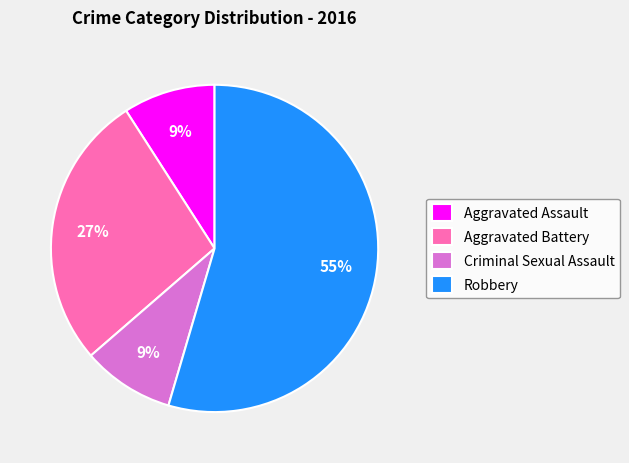

Does Aggravated Battery represent more than half of the total?

No